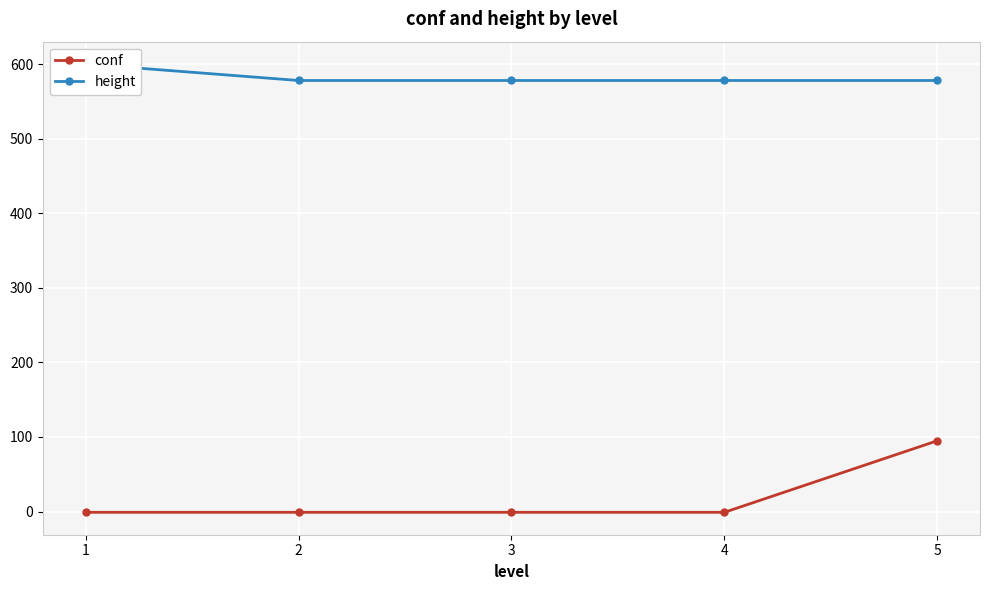

How many values in the conf series exceed -1?

1